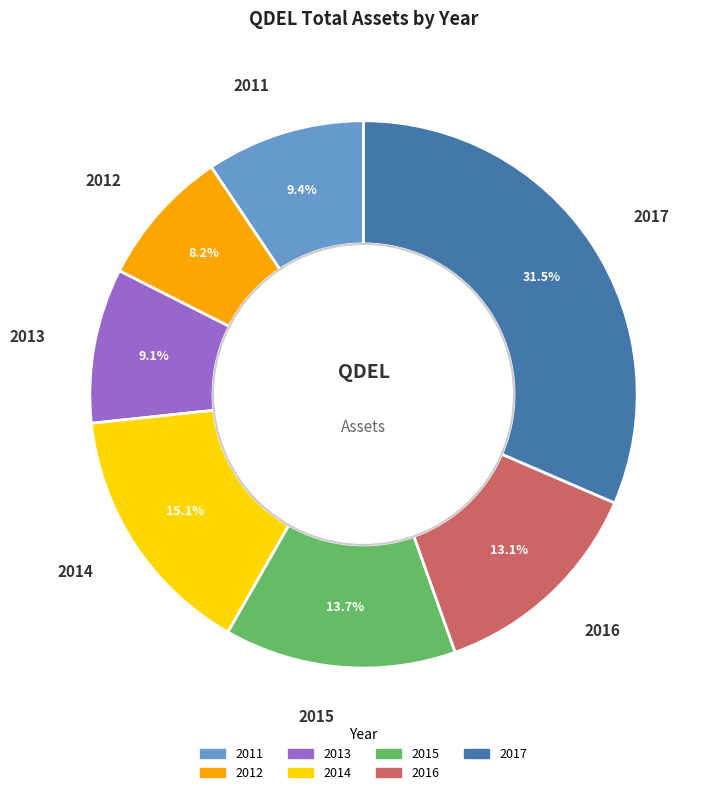

What is the largest slice in the pie chart?

2017